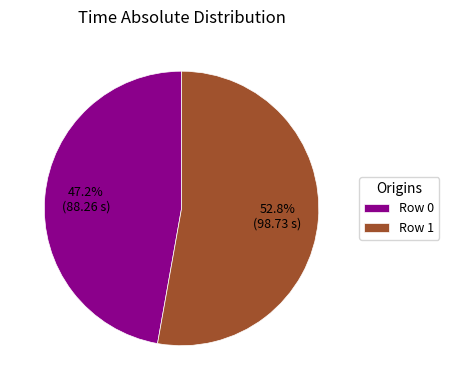

Is Row 0 the majority of the pie?

No